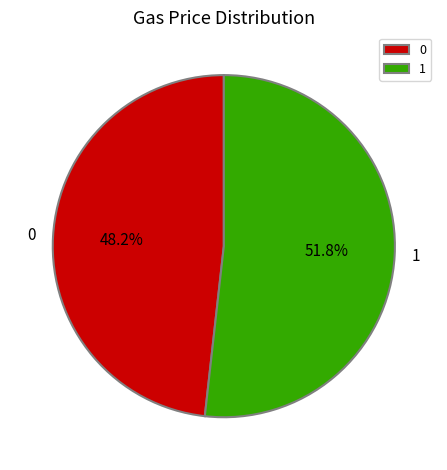

To the nearest percent, what is the difference between the largest and smallest slice percentages?

4%